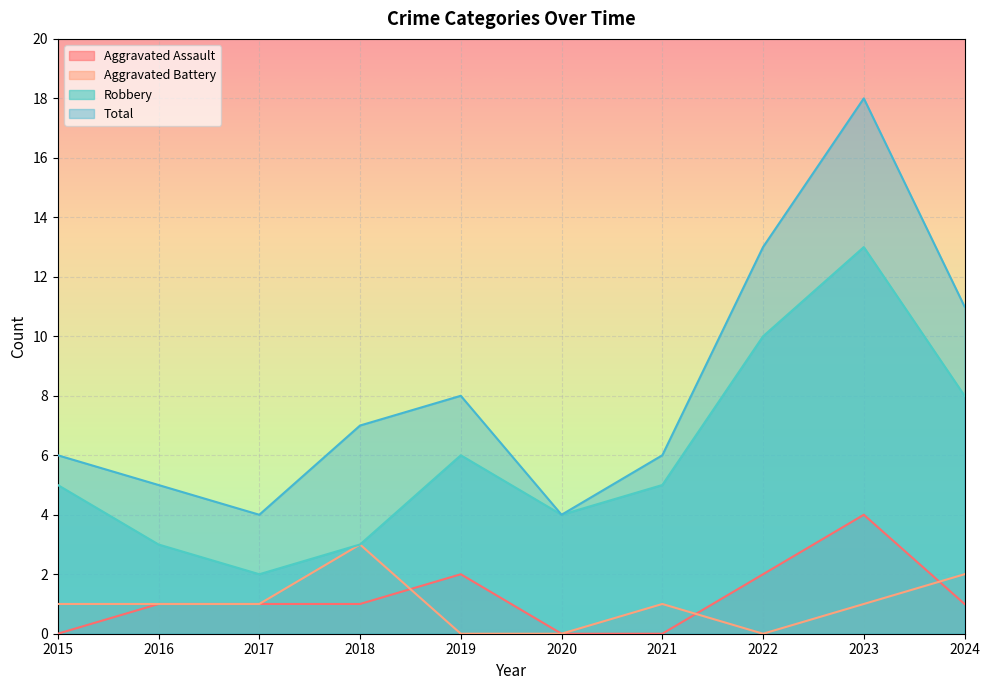

What is the sum of the Total values at 2017 and 2016?

9